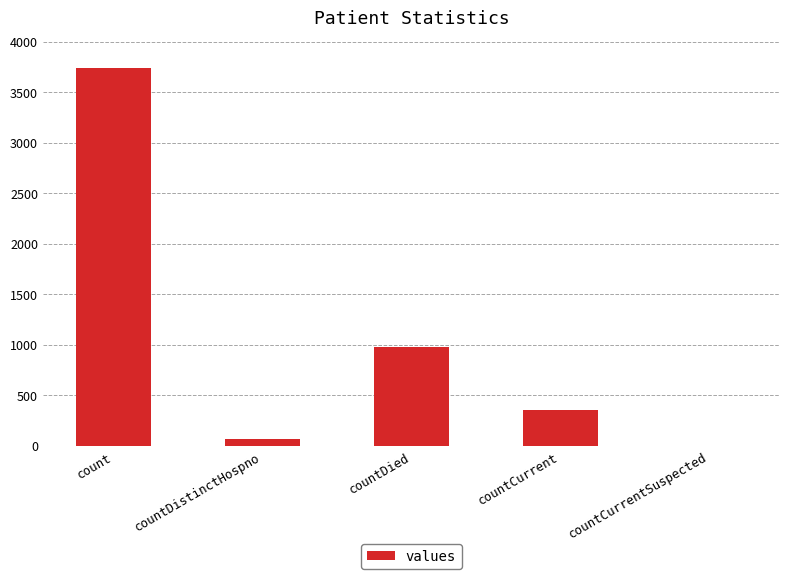

True or false: the data shows 980 at countDied.

True